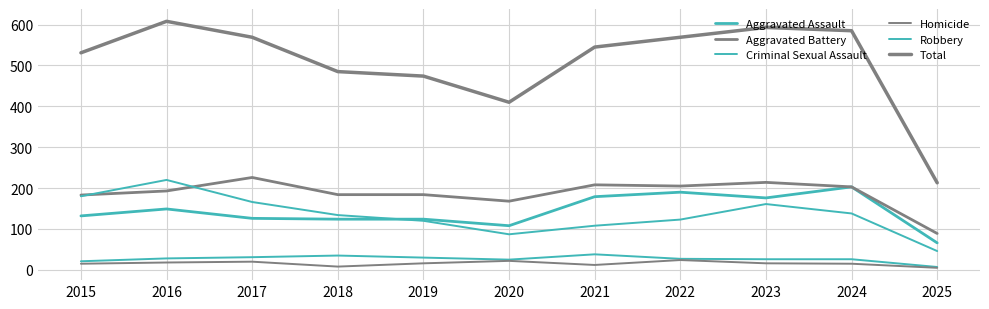

Reading left to right, what are all the values shown in this chart?

Aggravated Assault: 2015=132	2016=149	2017=126	2018=124	2019=124	2020=108	2021=179	2022=190	2023=176	2024=203	2025=66
Aggravated Battery: 2015=183	2016=193	2017=226	2018=184	2019=184	2020=168	2021=208	2022=205	2023=214	2024=203	2025=89
Criminal Sexual Assault: 2015=21	2016=28	2017=31	2018=35	2019=30	2020=25	2021=38	2022=27	2023=26	2024=26	2025=7
Homicide: 2015=15	2016=18	2017=20	2018=8	2019=16	2020=22	2021=12	2022=24	2023=16	2024=15	2025=5
Robbery: 2015=180	2016=220	2017=166	2018=134	2019=120	2020=87	2021=108	2022=123	2023=161	2024=138	2025=46
Total: 2015=531	2016=608	2017=569	2018=485	2019=474	2020=410	2021=545	2022=569	2023=593	2024=585	2025=213